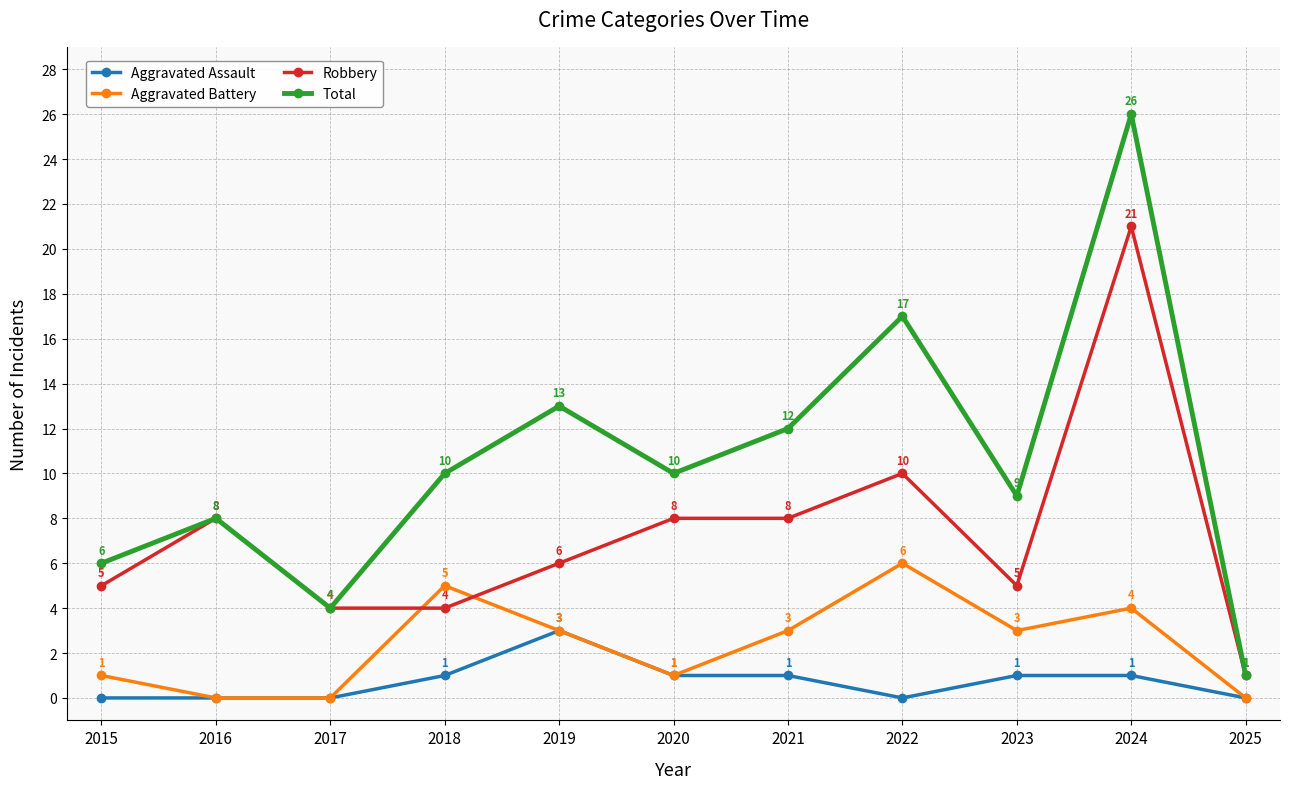

The Aggravated Battery series shows 1 at 2024. True or false?

False